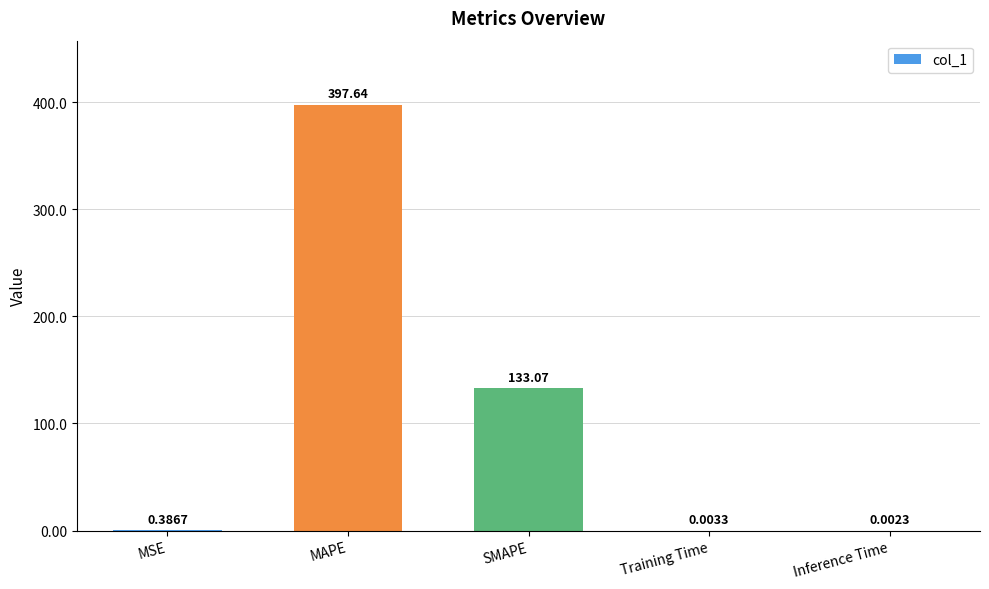

Are the bars horizontal?

No